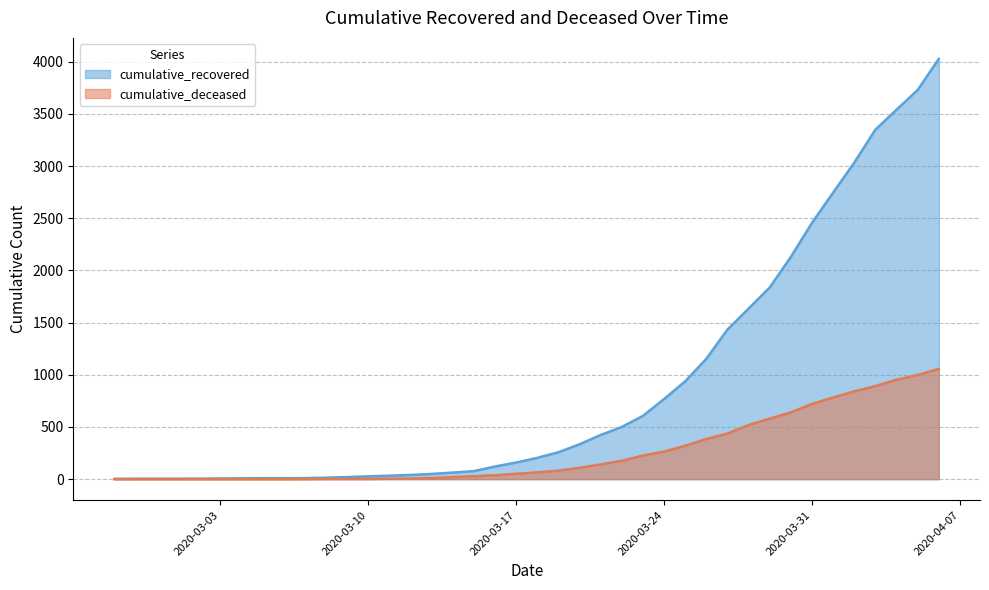

True or false: cumulative_recovered has more than 2 interior local peaks.

False